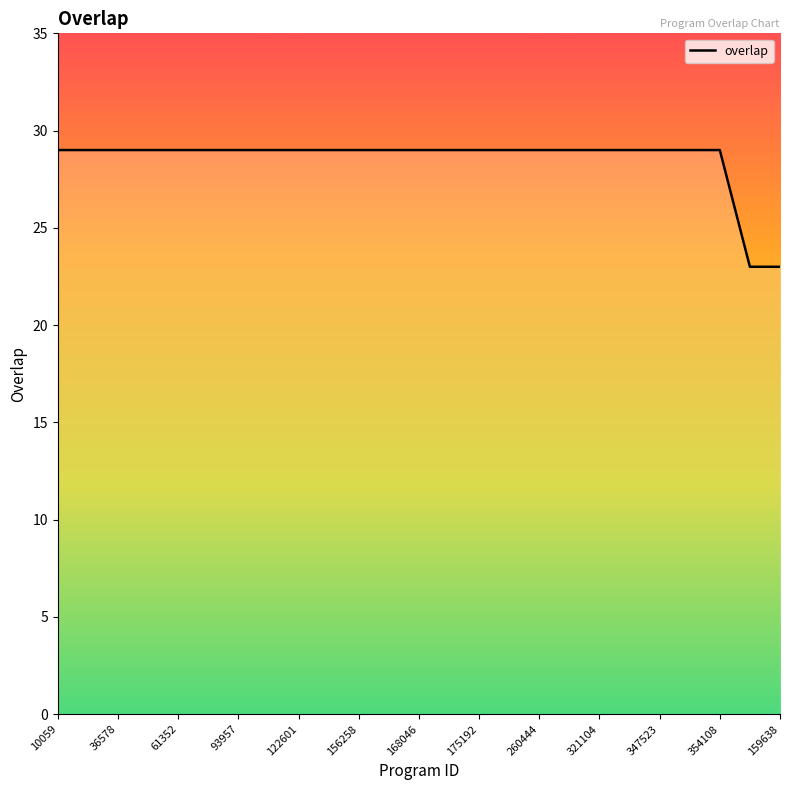

What is the greatest value displayed?

29